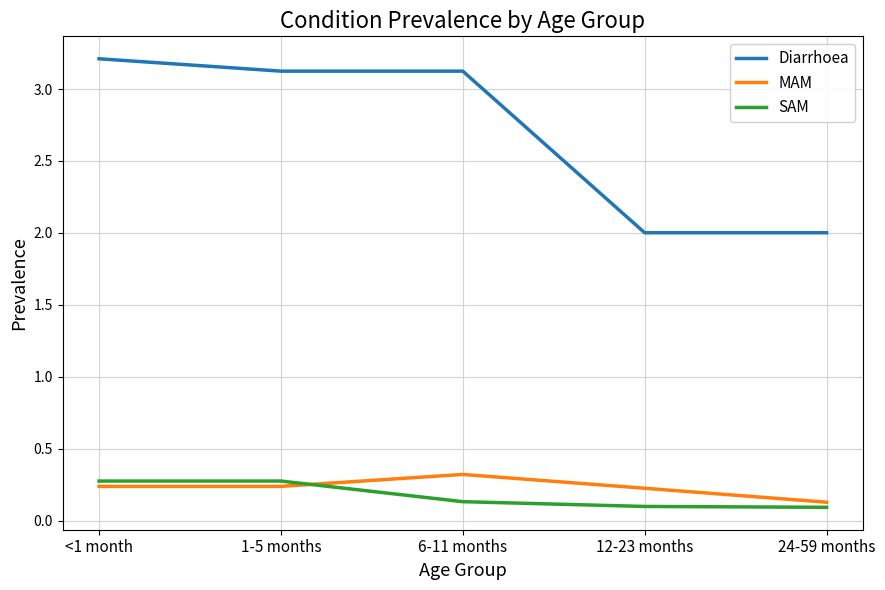

What is the lowest value of the Diarrhoea series?

2.0